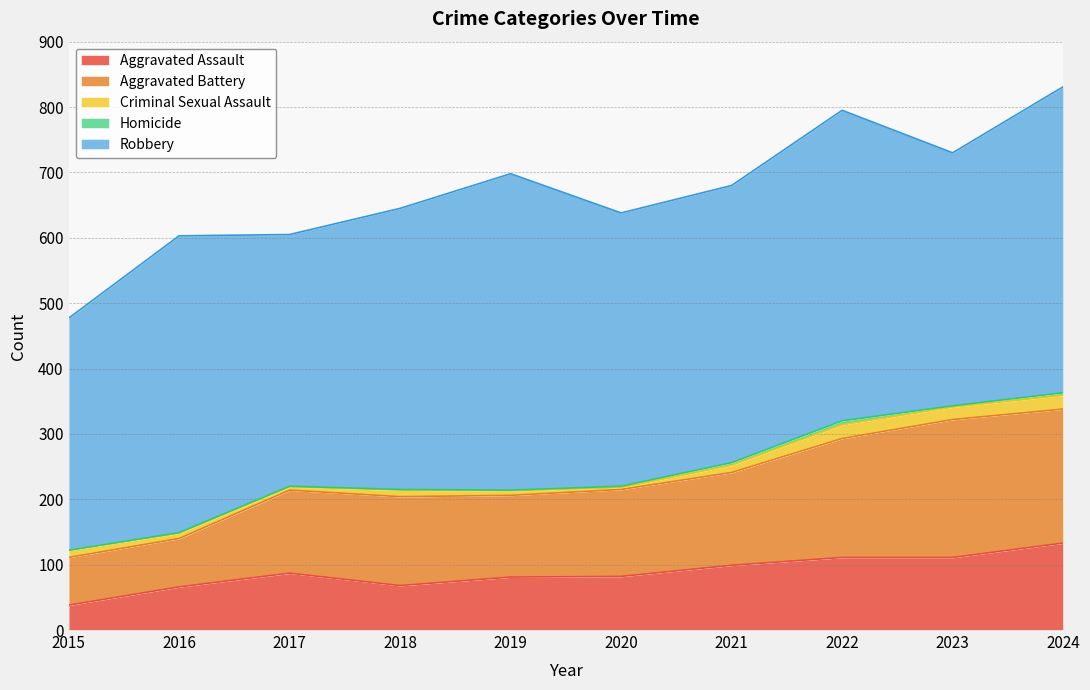

Where does the Robbery series first go above 430?

2016